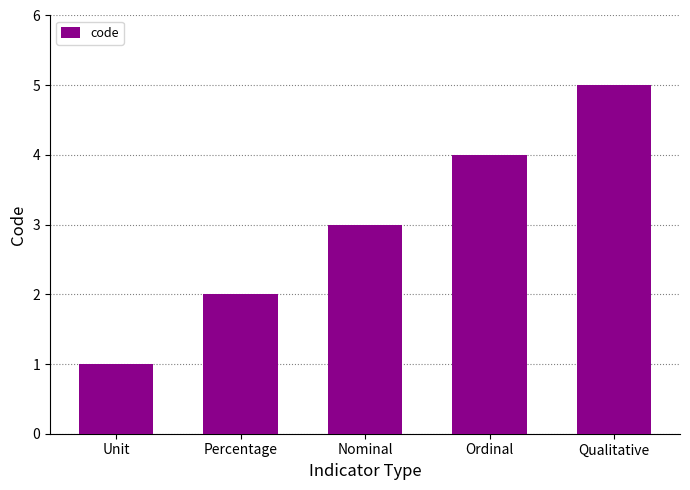

Reading left to right, what are all the values shown in this chart?

1	2	3	4	5